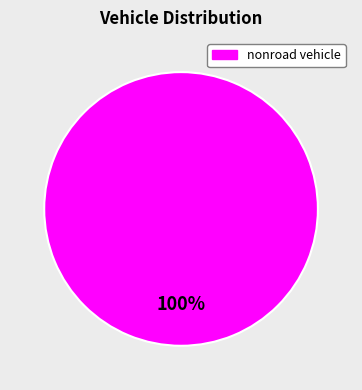

How many slices are in this pie chart?

1